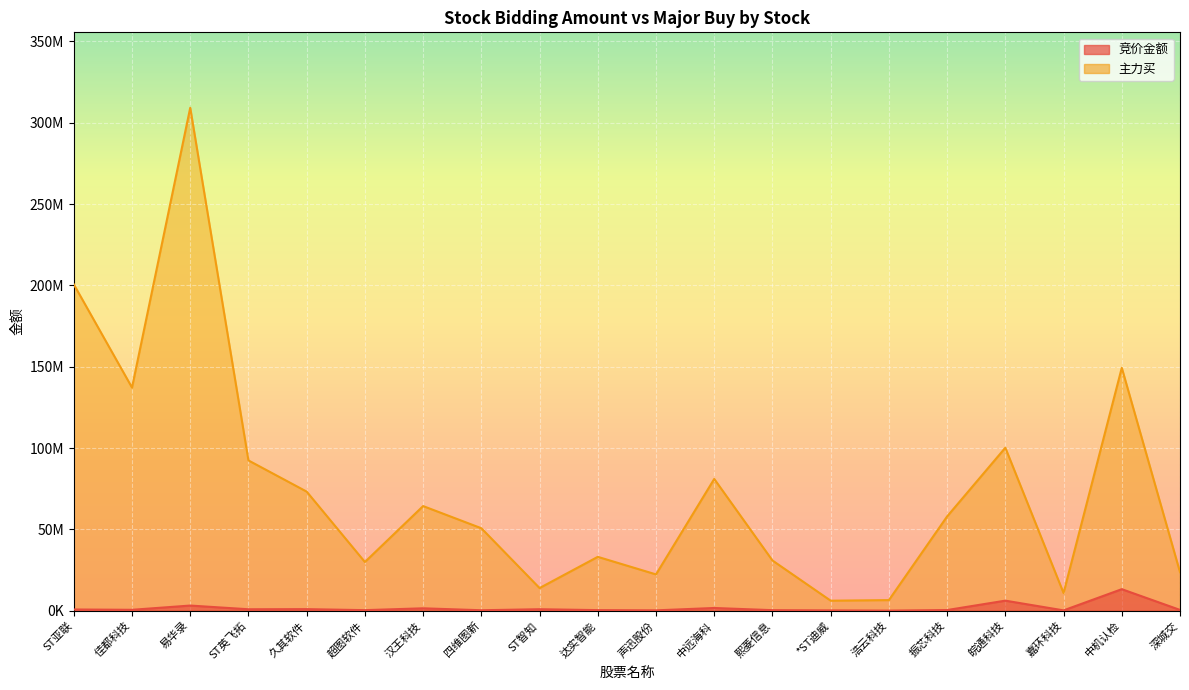

What is the average value of the 竞价金额 series?

1579488